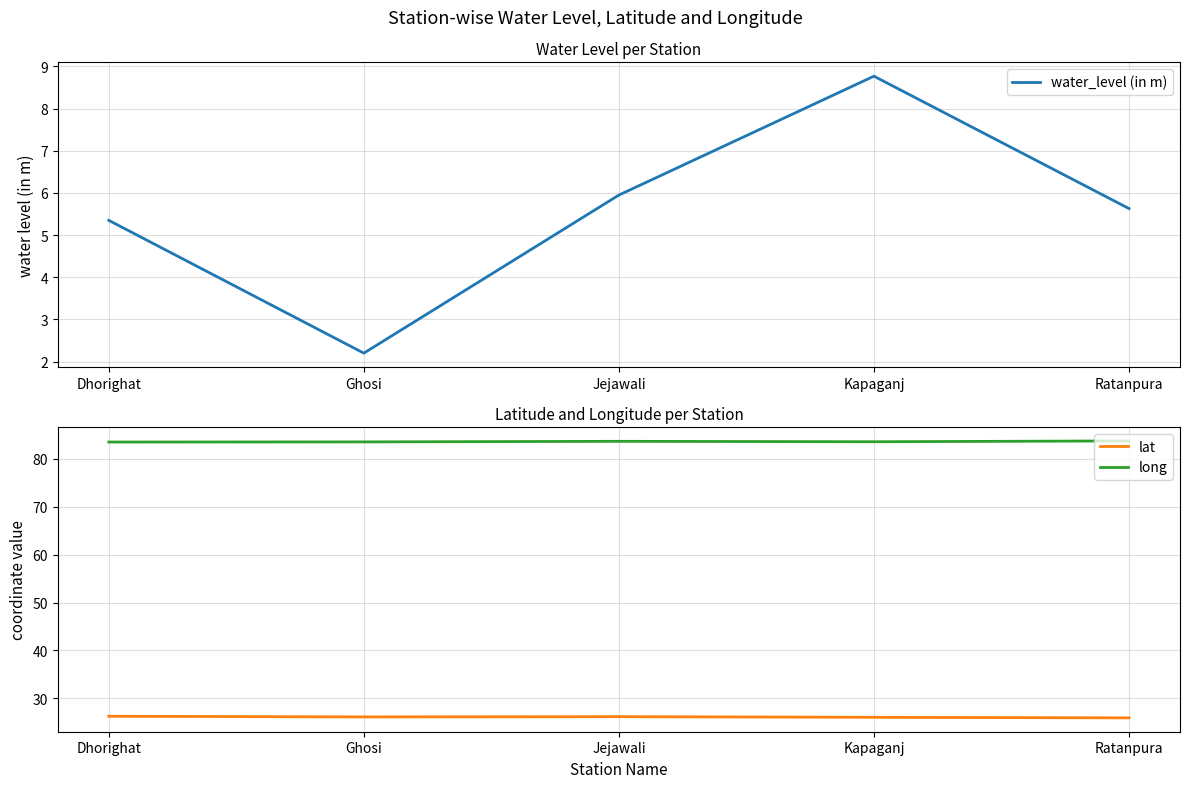

What is the minimum value for water_level (in m)?

2.2